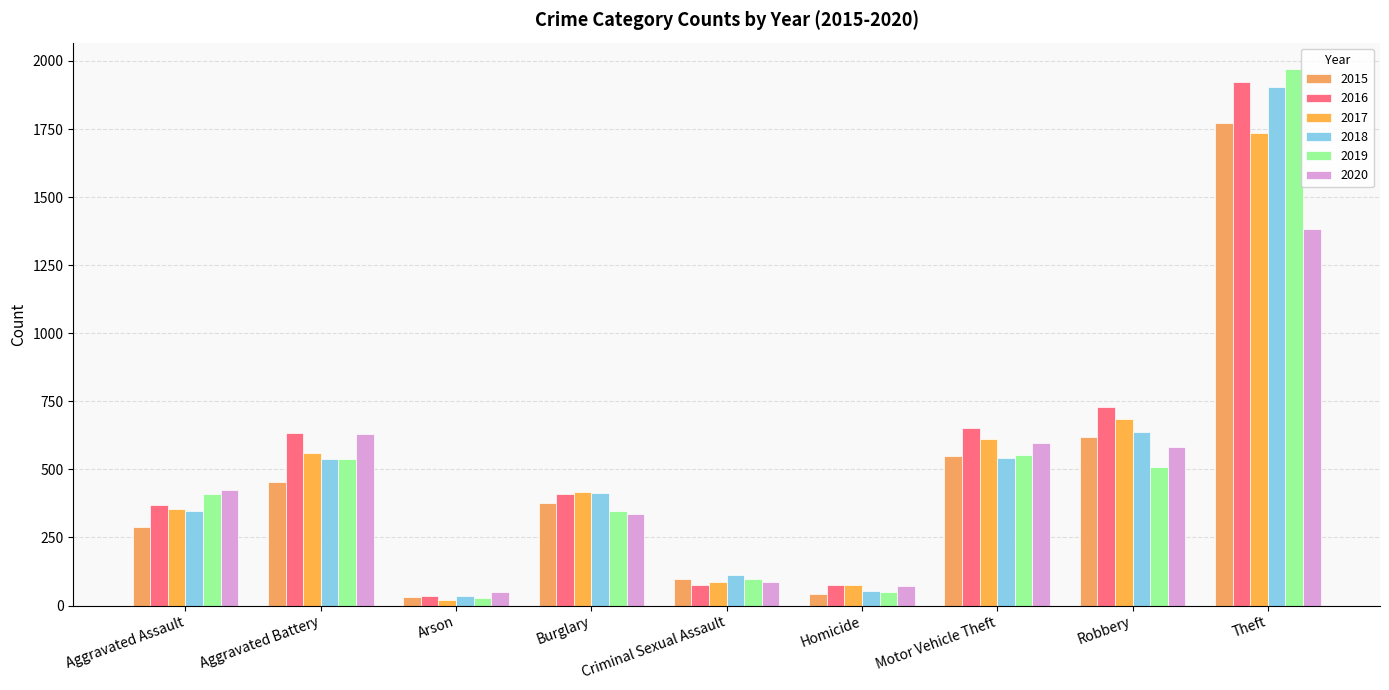

Where is 2015 nearest to the value 902?

Robbery